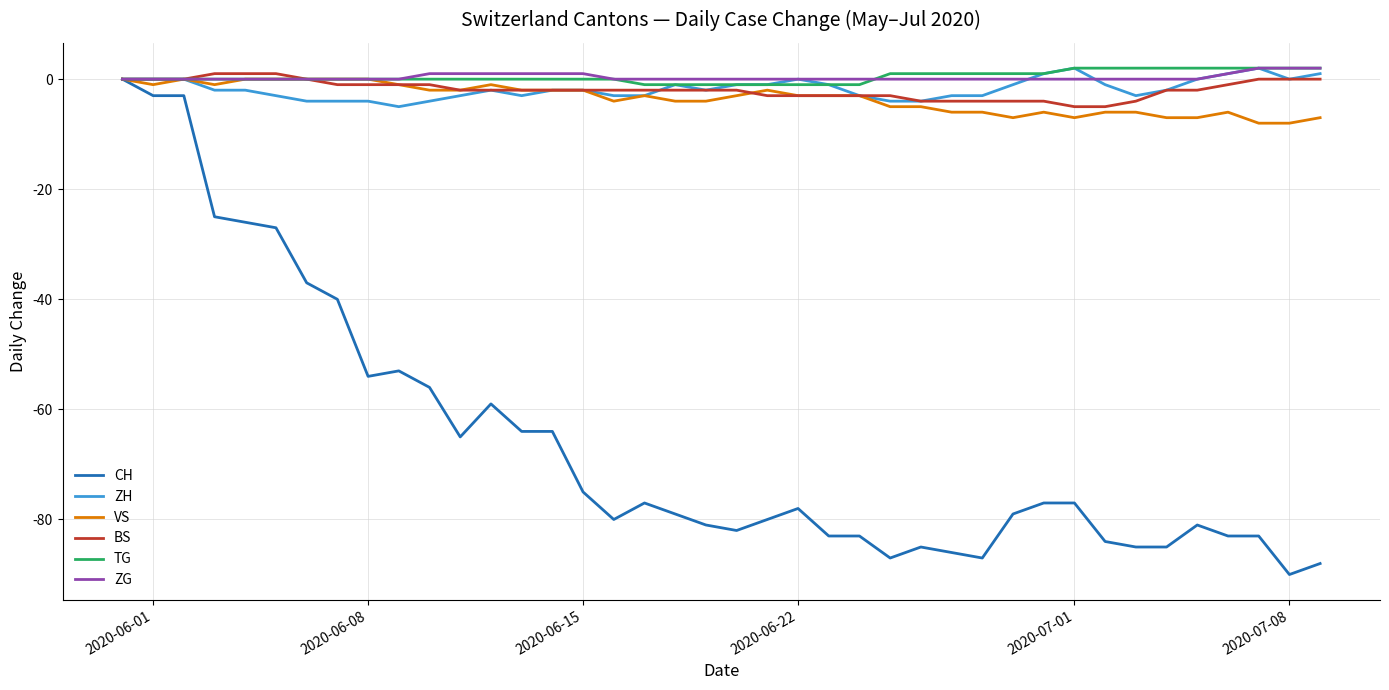

What are all the series names shown in the legend?

CH, ZH, VS, BS, TG, ZG